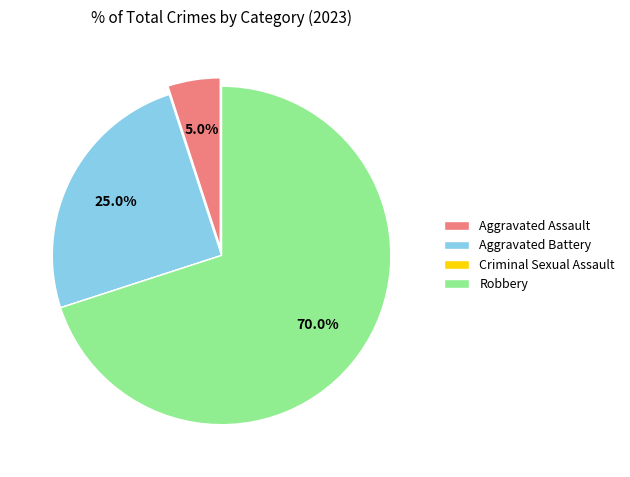

How much of the chart is everything except Robbery?

30.0%